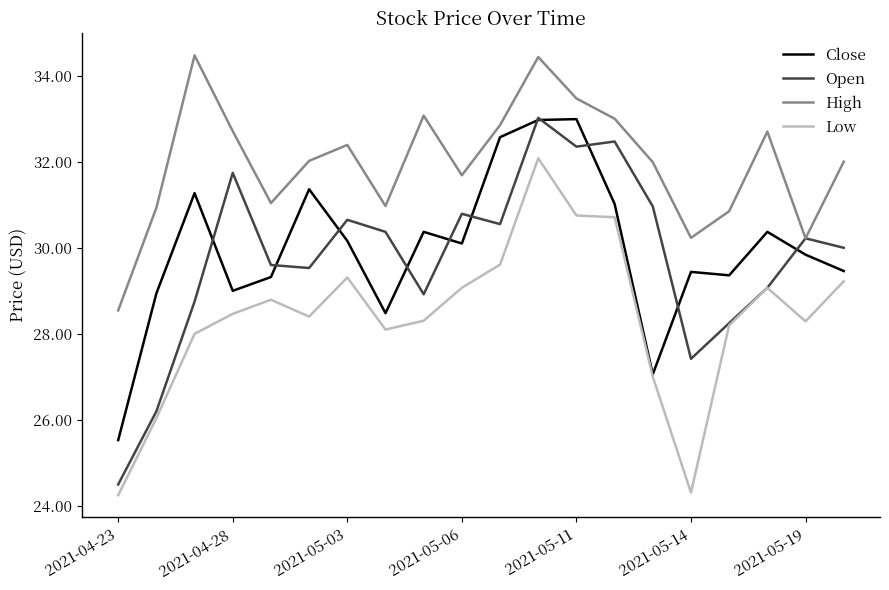

What is the highest value of the Close series?

33.0